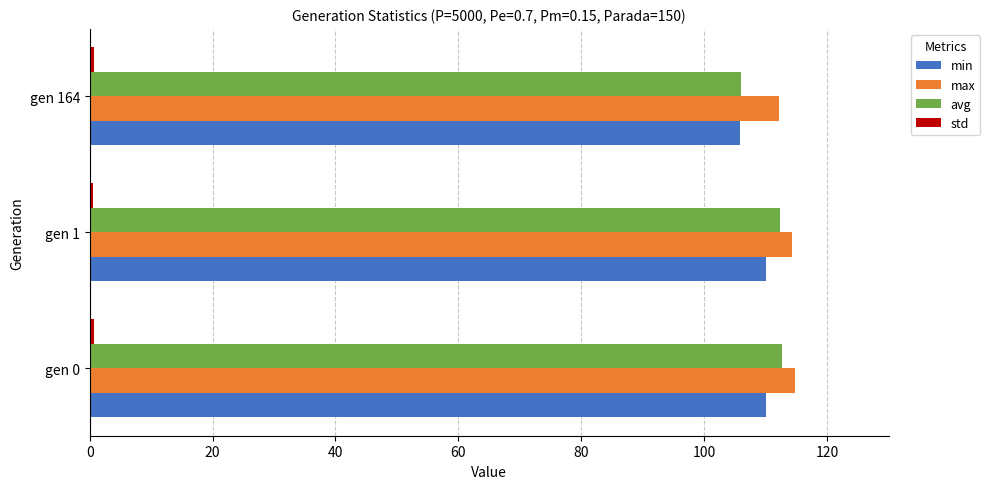

The max series shows 170.4 at gen 0. True or false?

False